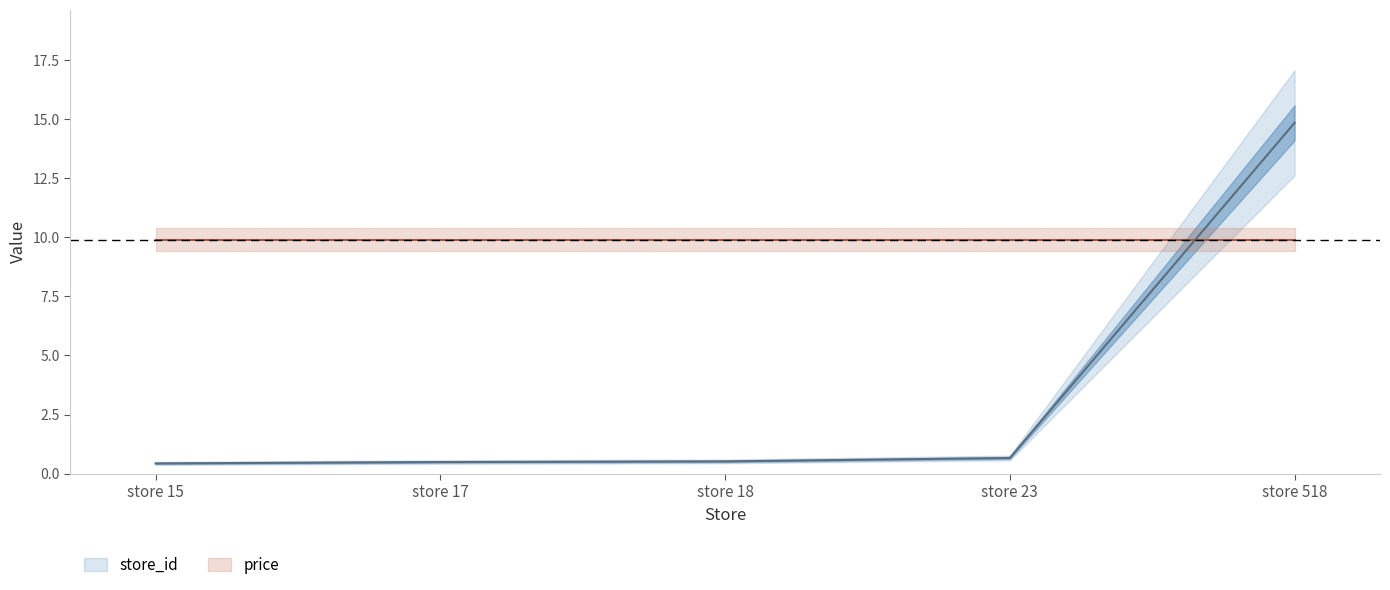

What is the difference between the maximum and second lowest values?

14.4